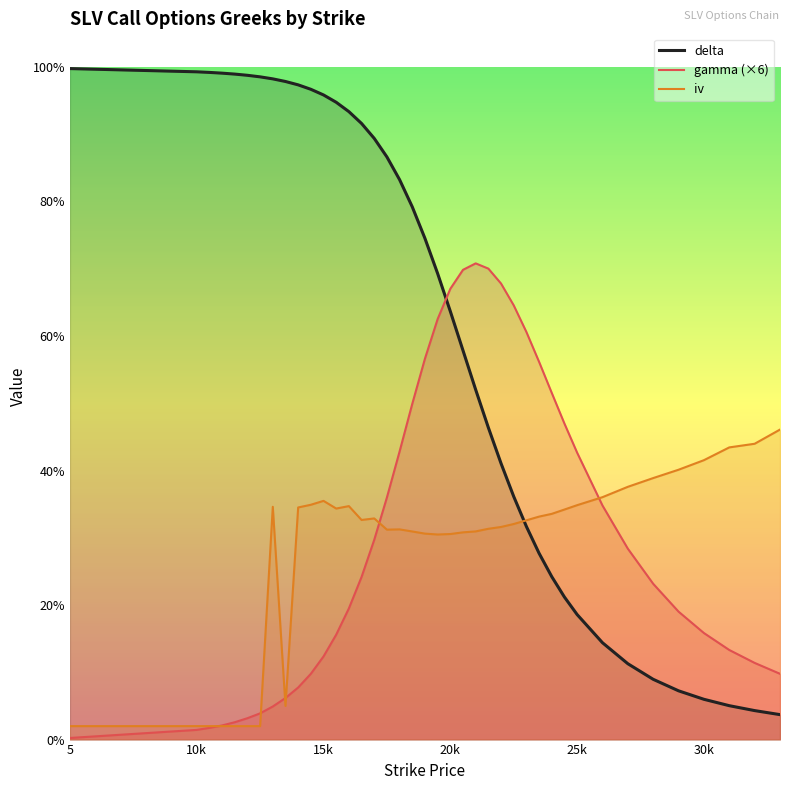

What are all the series names shown in the legend?

delta, gamma (×6), iv